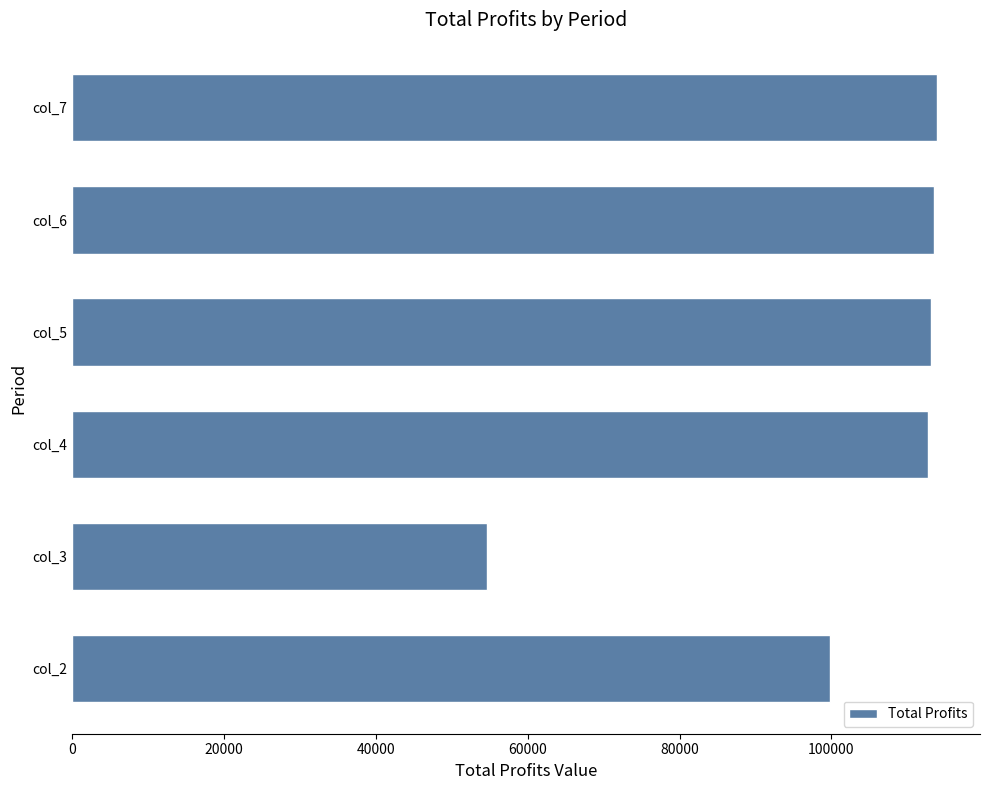

What is the difference between the maximum and minimum values?

59195.1